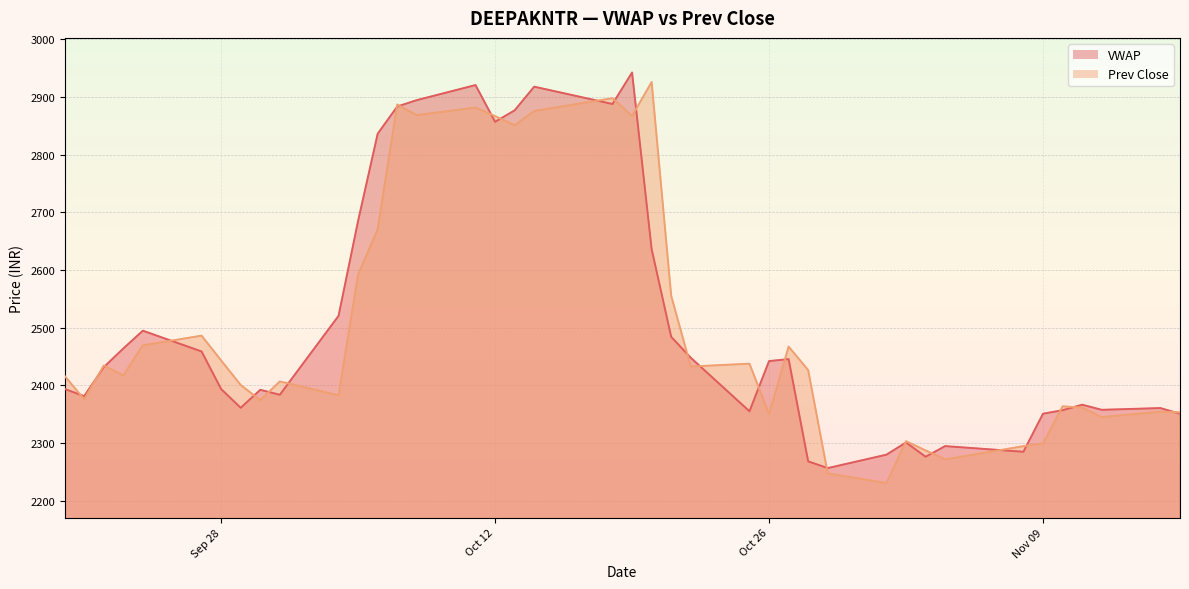

At how many categories does at least one series exceed 2596?

11